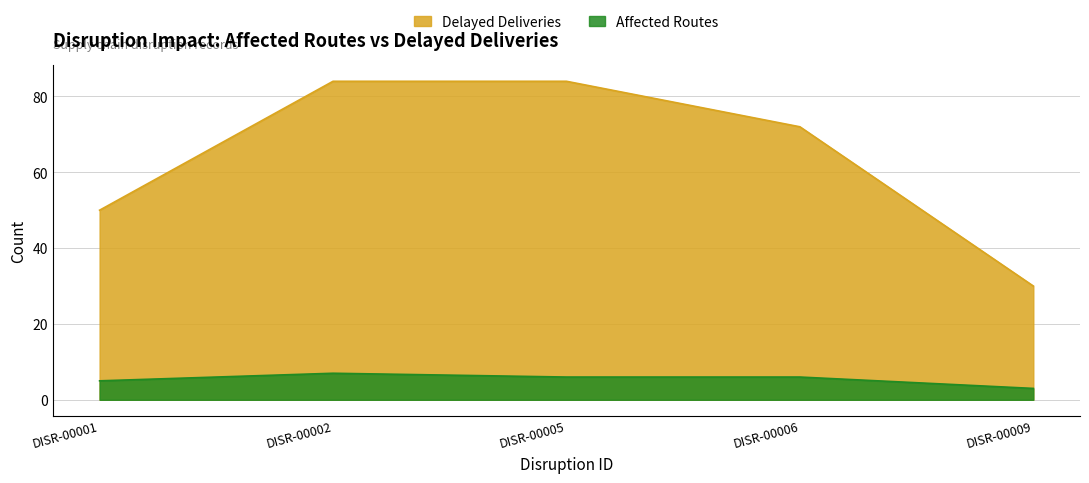

What is the total value across all series at DISR-00002?

91